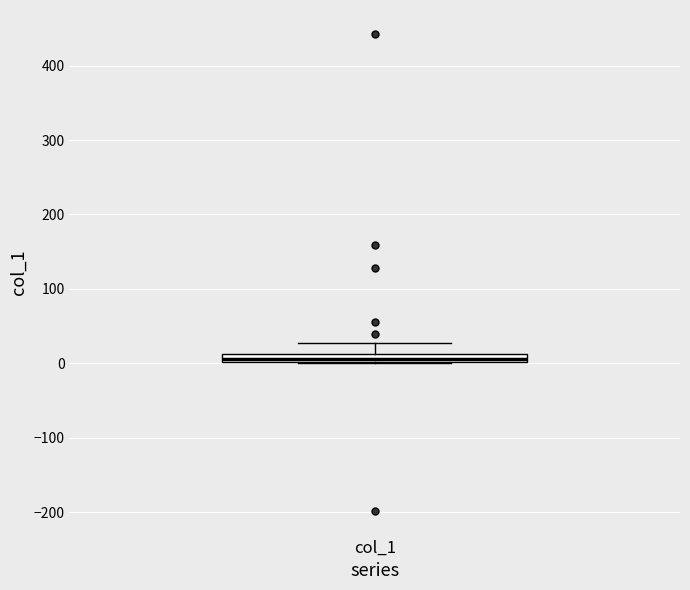

Where is the upper edge of the box for col_1 on the y-axis? The values are not printed on the chart, so give them approximately, as read against the axis.

10